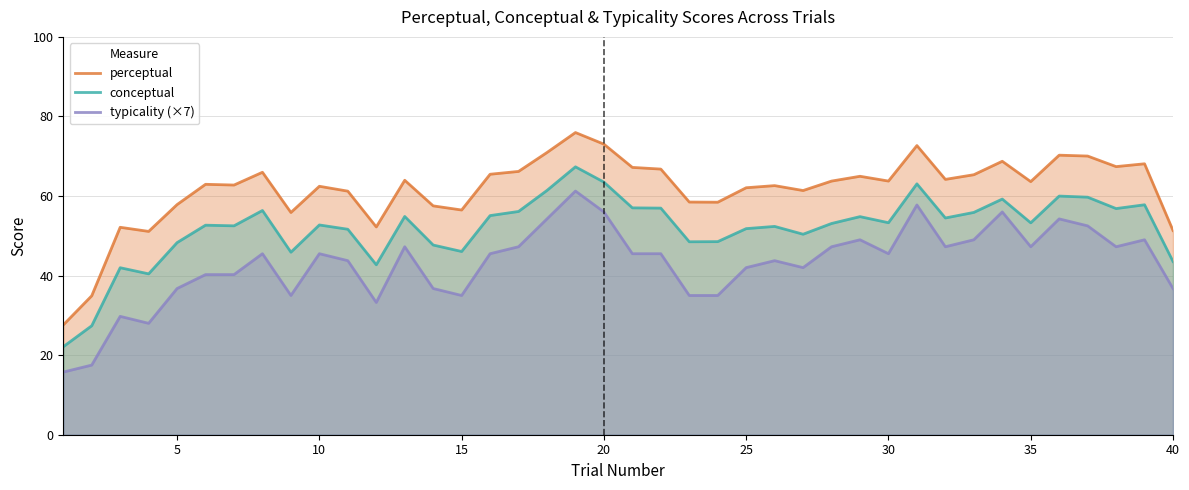

What is the greatest value displayed?

76.0